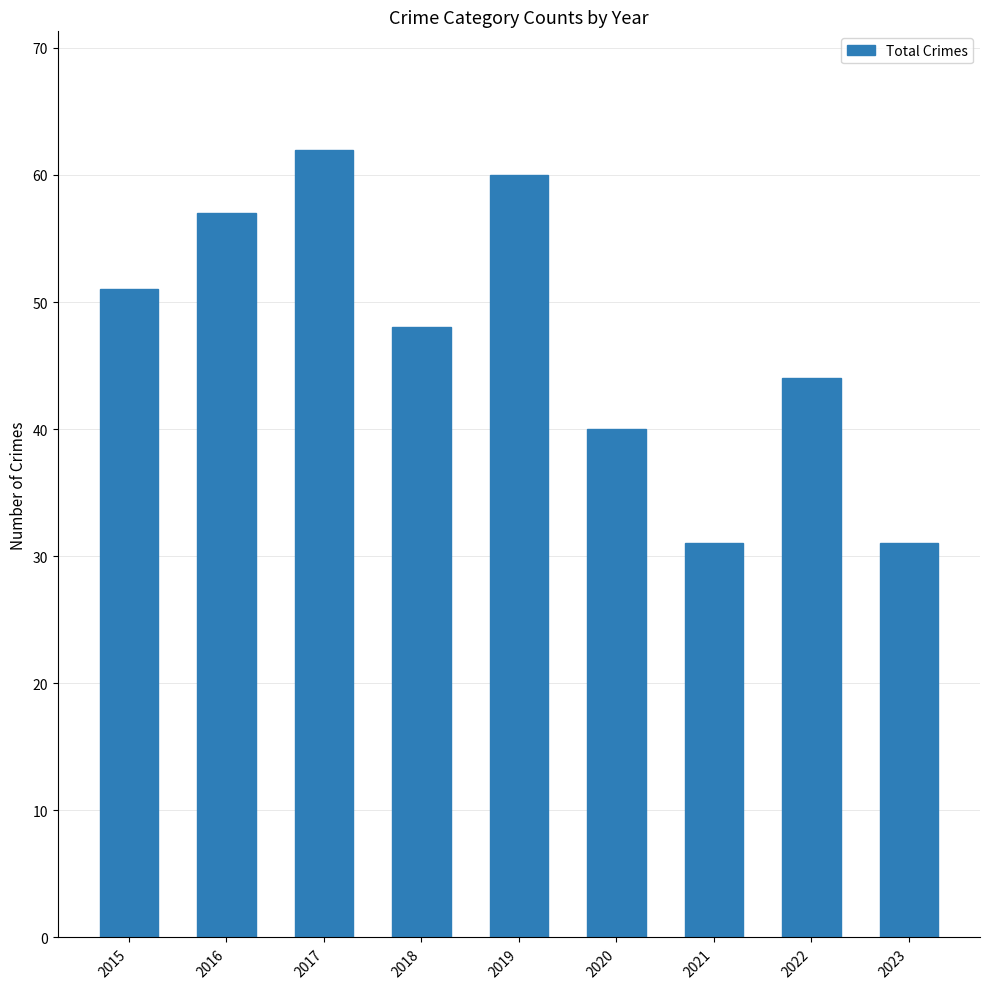

What is the change in value from 2016 to 2019?

+3